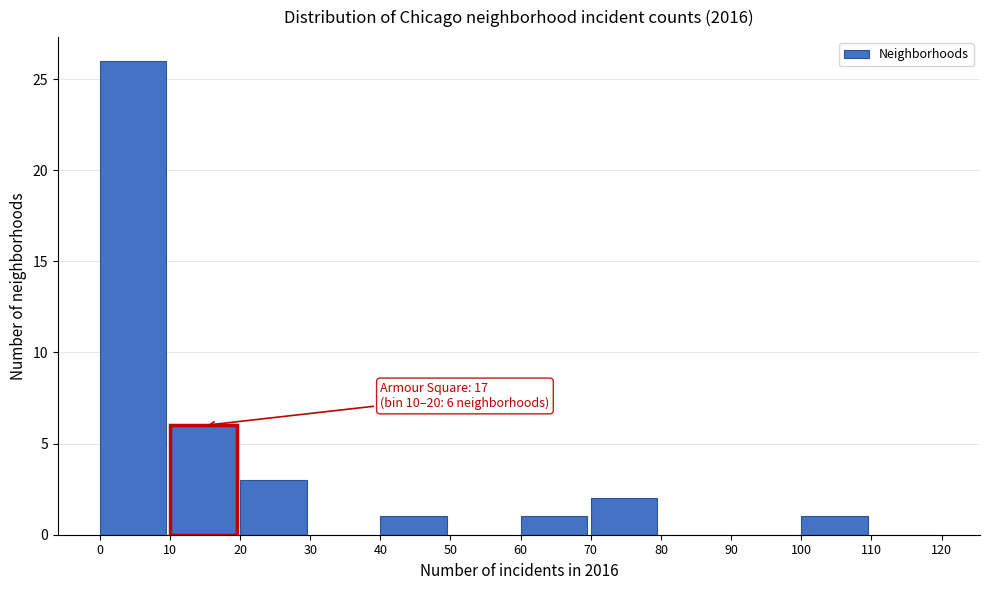

Over which range of the x-axis is the bar tallest?

0 to 10